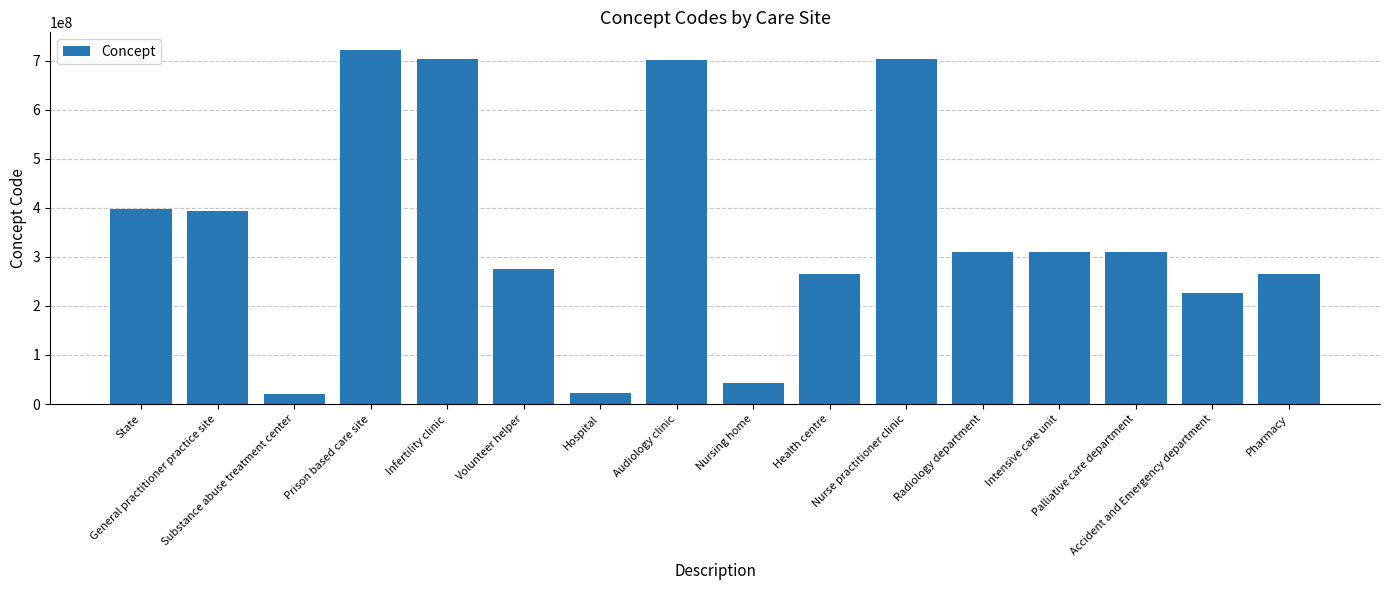

What is the sum of all values?

5669048068